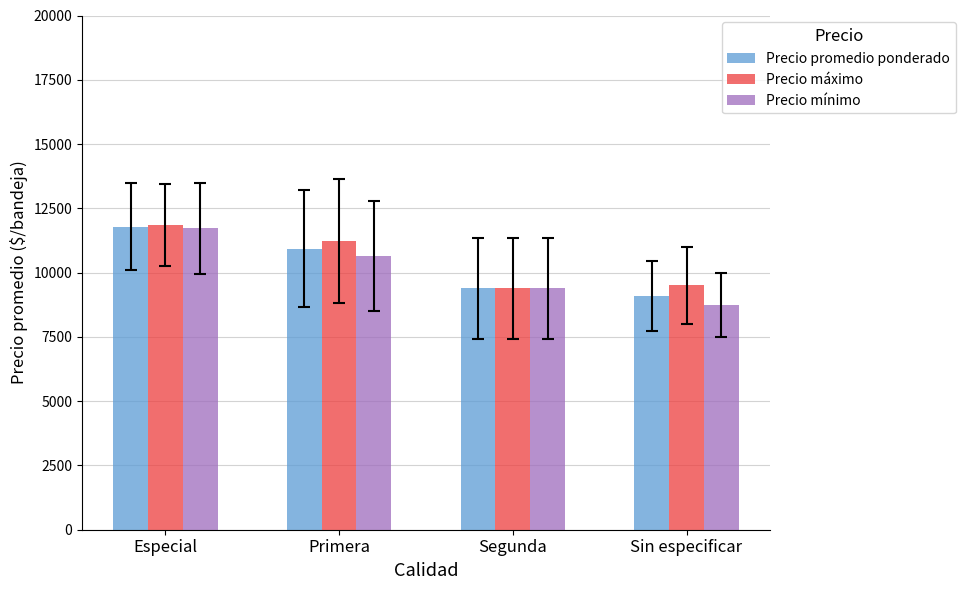

What is the spread (max minus min) of values at Especial?

136.4